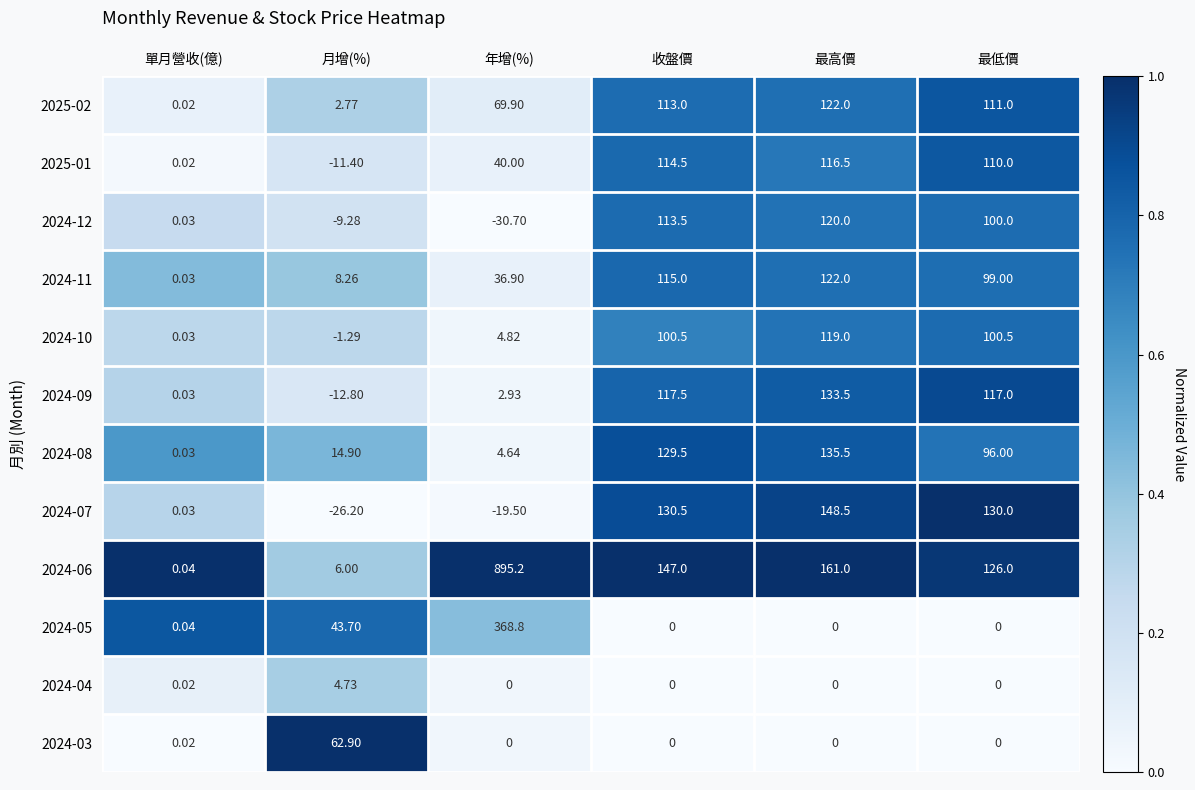

At which label is 2024-03 closest to 31?

單月營收(億)